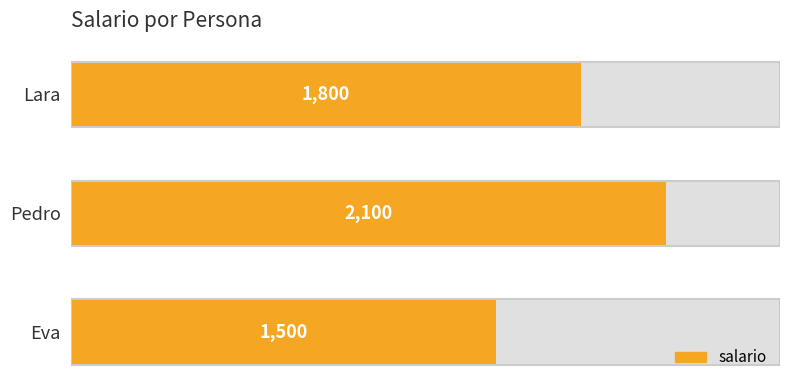

Does the chart contain stacked bars?

No